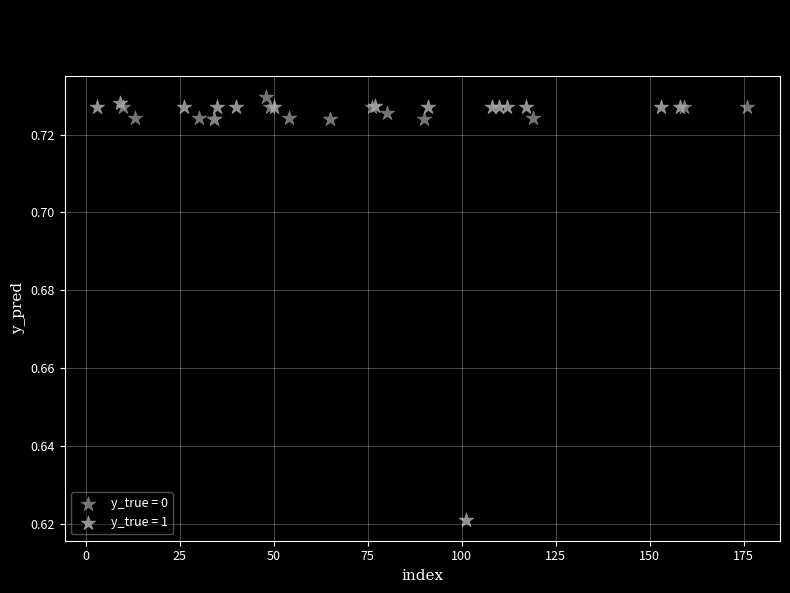

Which series has the widest spread of Y values?

y_true = 1